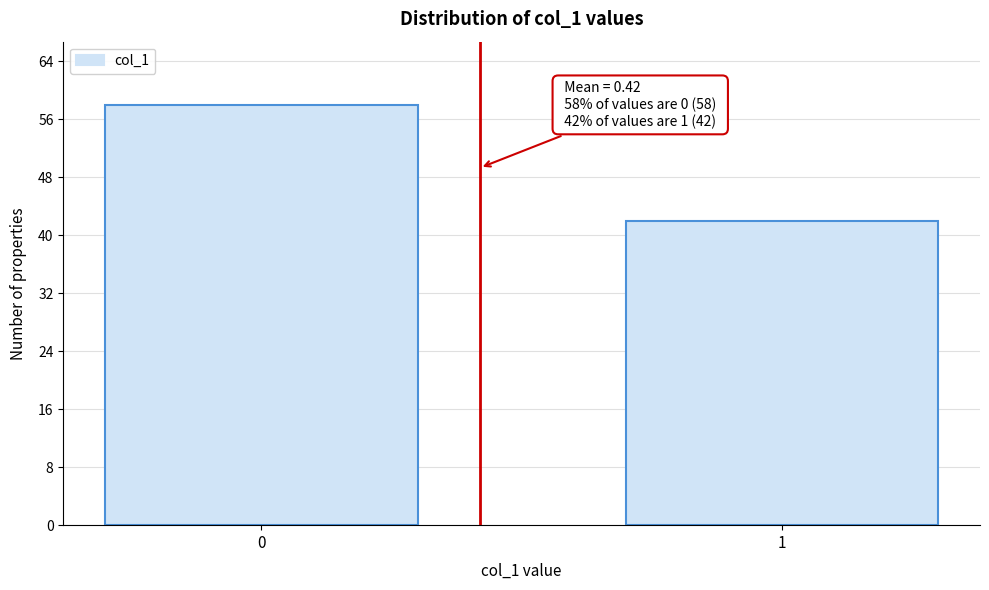

Reading left to right, what are all the values shown in this chart?

58	42